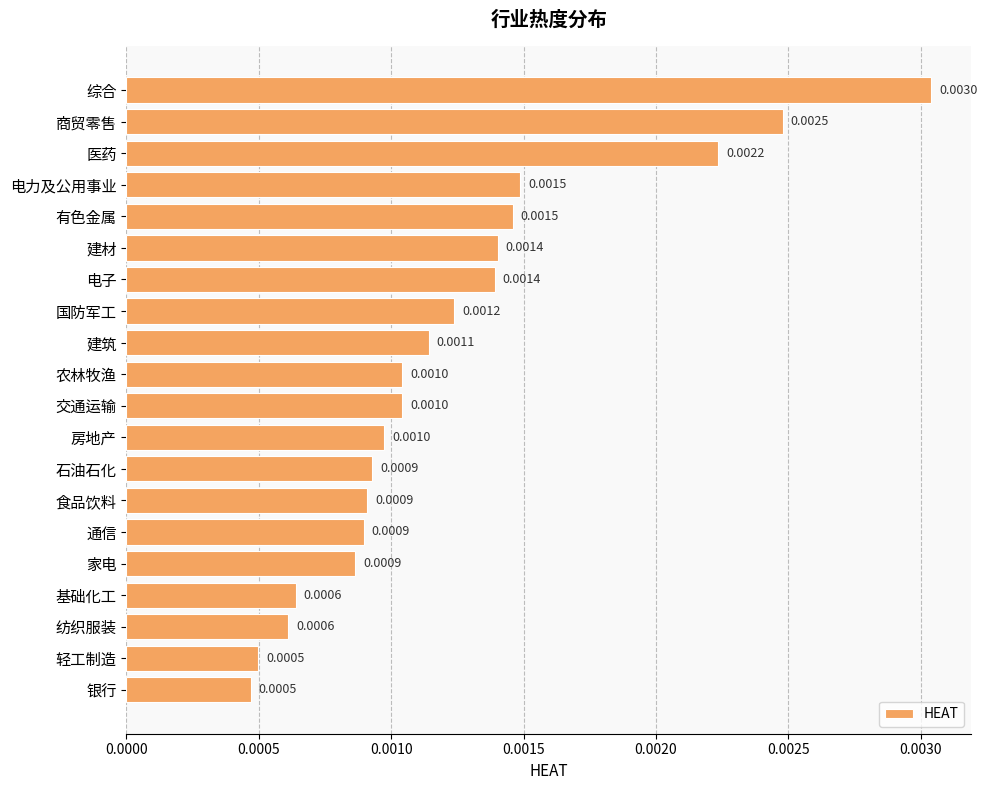

At which category does the chart reach its peak across all series?

综合